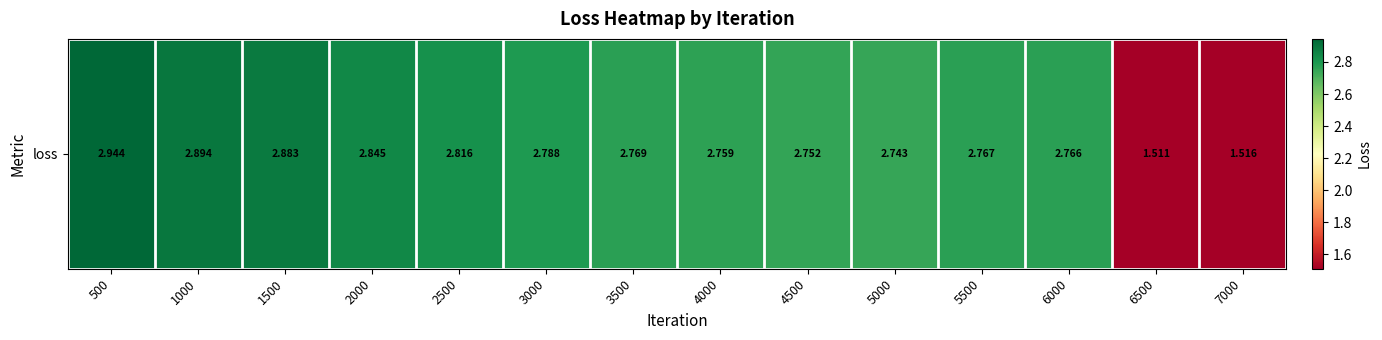

Reading left to right, list all the values displayed in this chart.

2.9	2.9	2.9	2.8	2.8	2.8	2.8	2.8	2.8	2.7	2.8	2.8	1.5	1.5